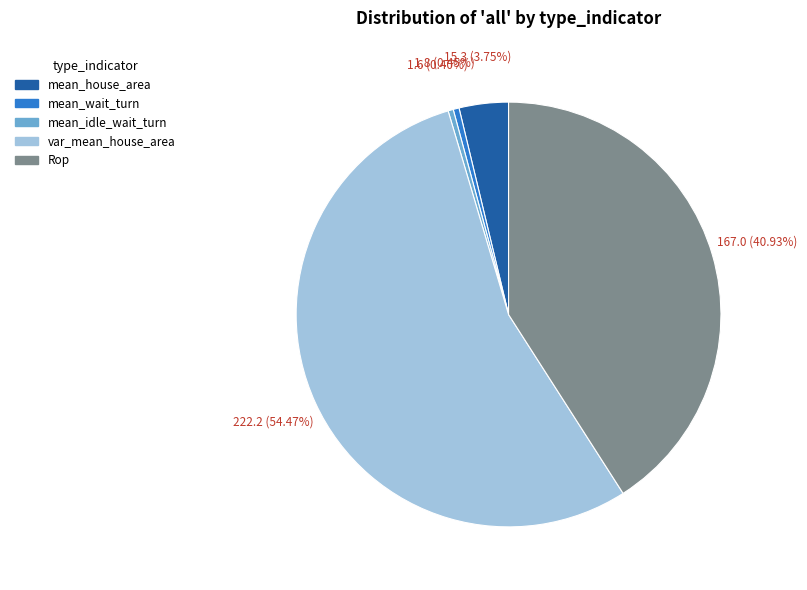

Count the number of slices in the pie.

5